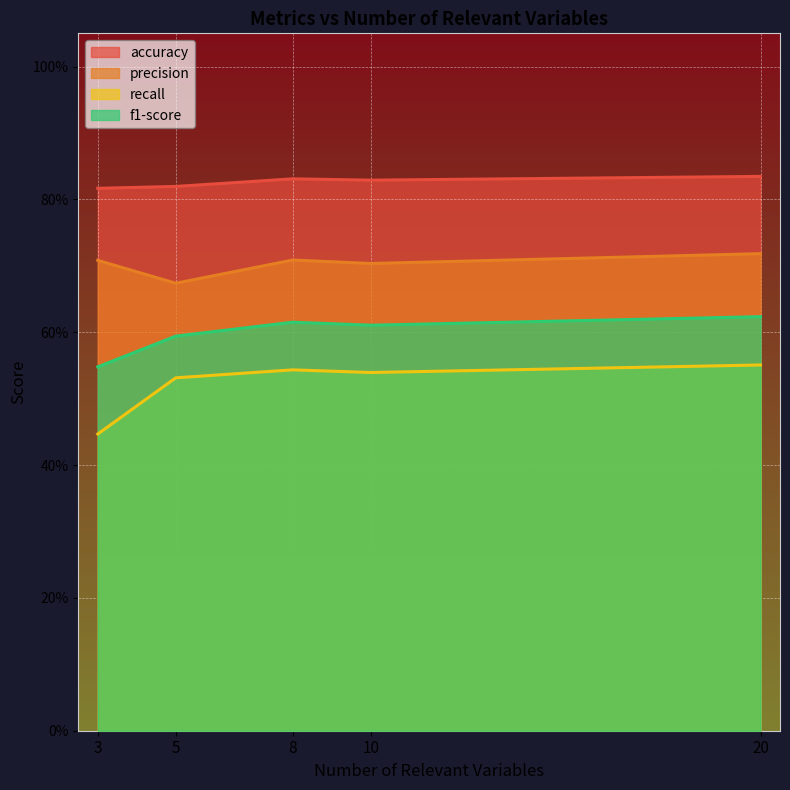

What are all the series names shown in the legend?

accuracy, precision, recall, f1-score